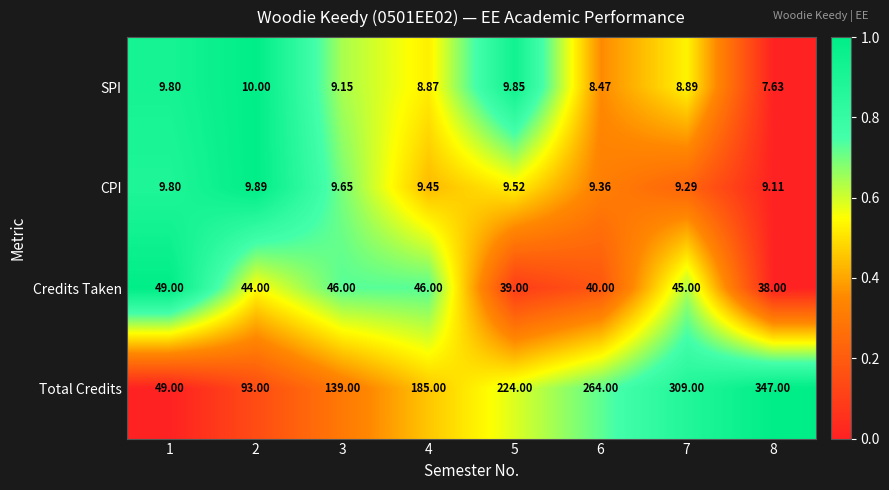

At which category is the sum across all series the highest?

8